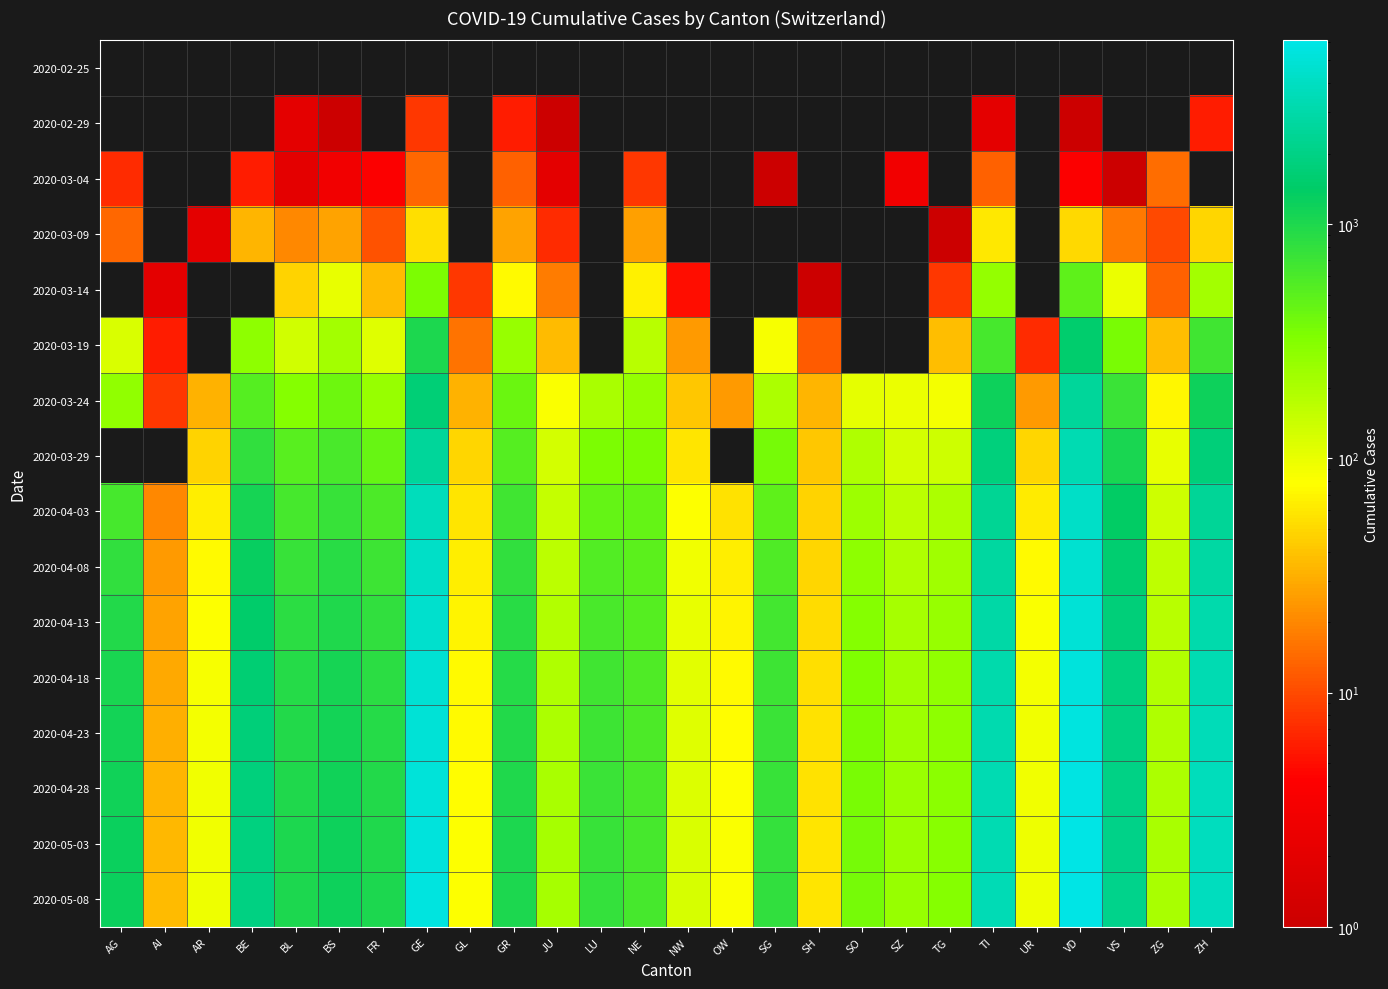

What is the difference between the maximum and second lowest values in the 2020-03-19 series?

1507.0